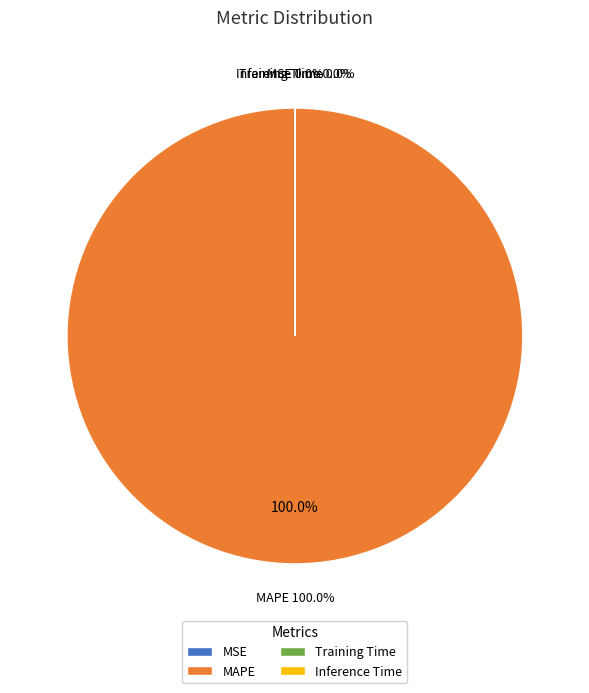

How many slices are in this pie chart?

4